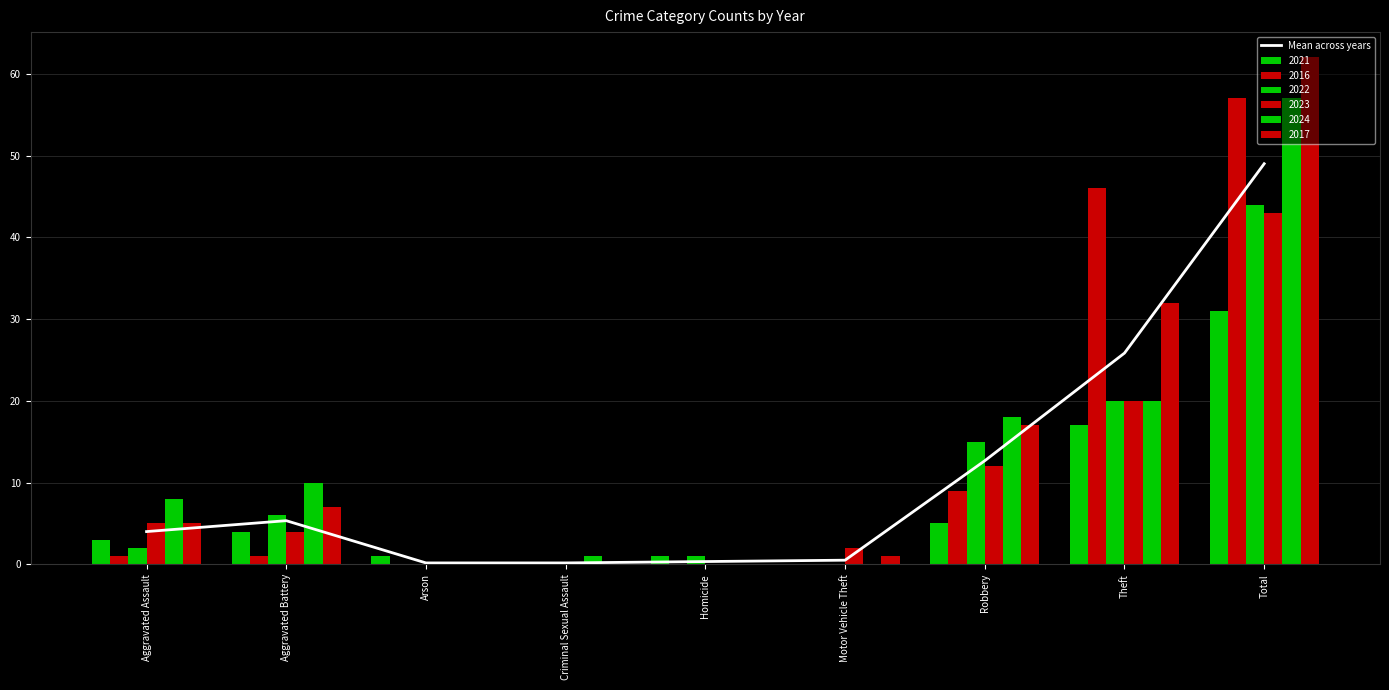

What is the change in value from Arson to Motor Vehicle Theft?

+0.3